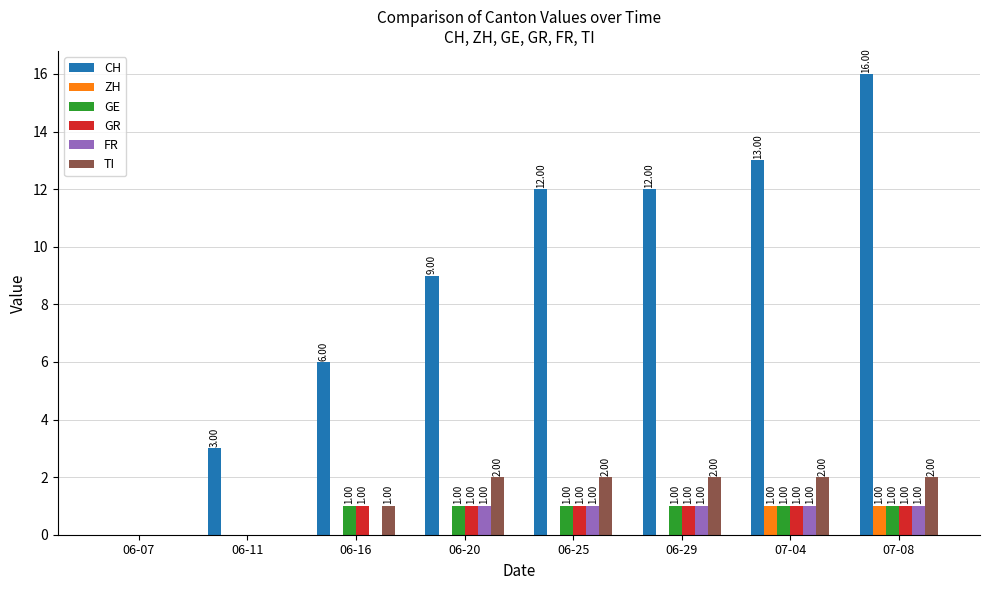

What is the approximate value of TI at 06-20?

2